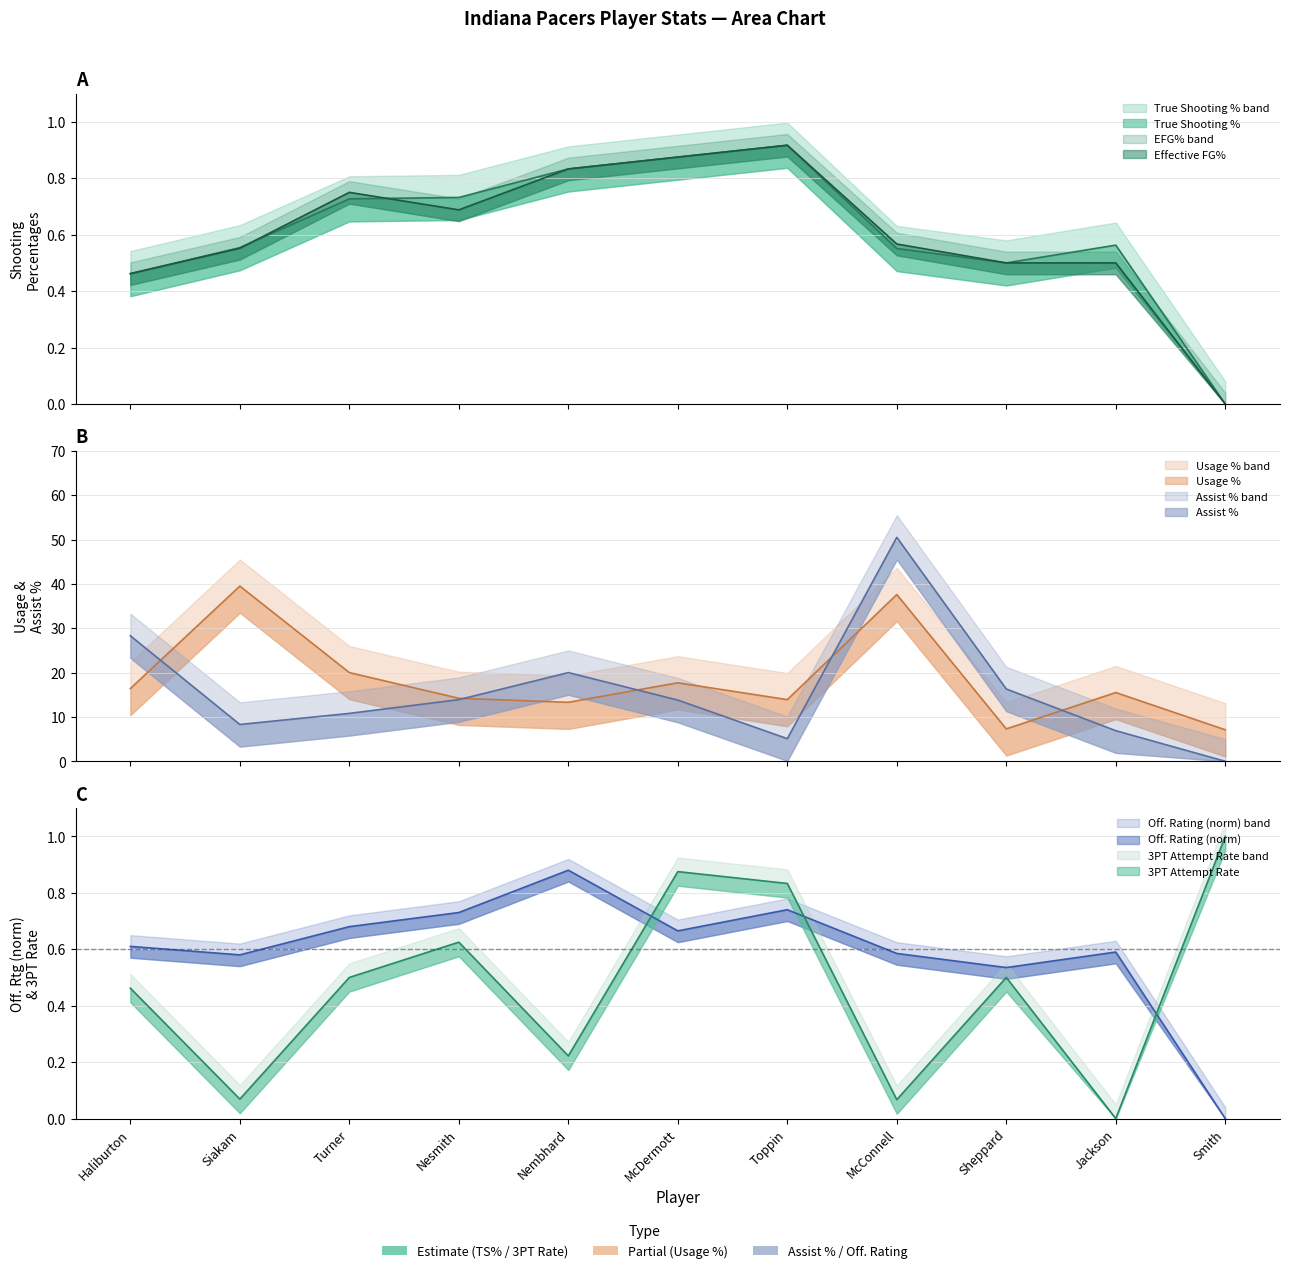

Which has a higher value, Turner or Haliburton?

Turner